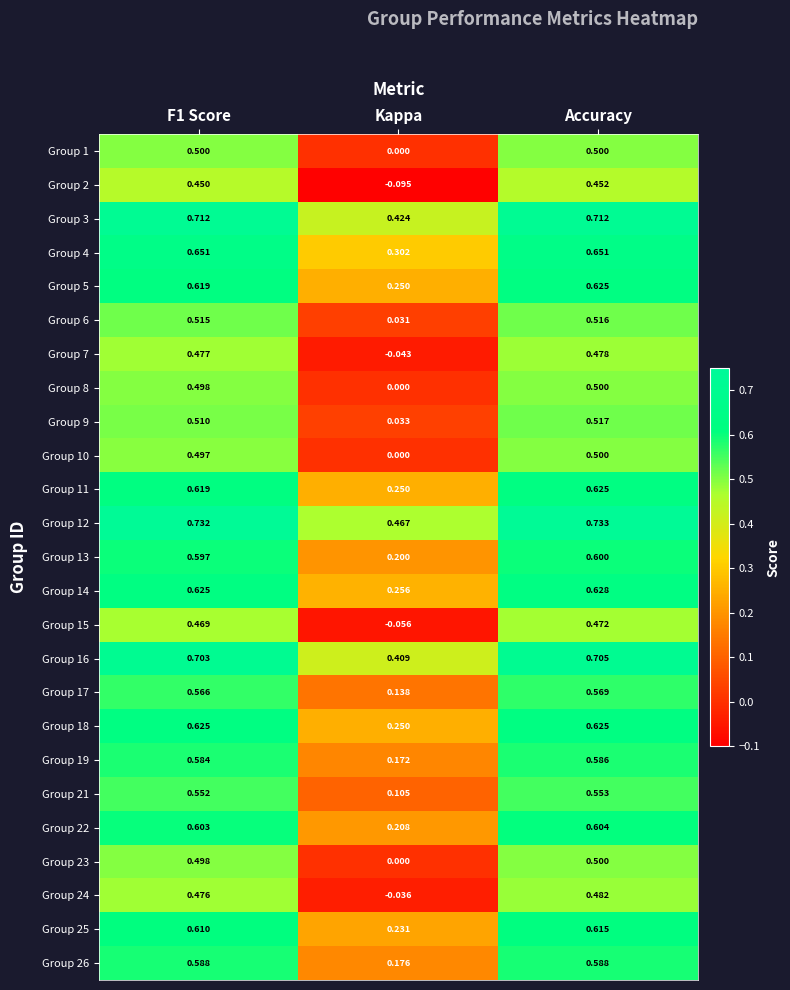

Where is Group 12 nearest to the value 0?

Kappa